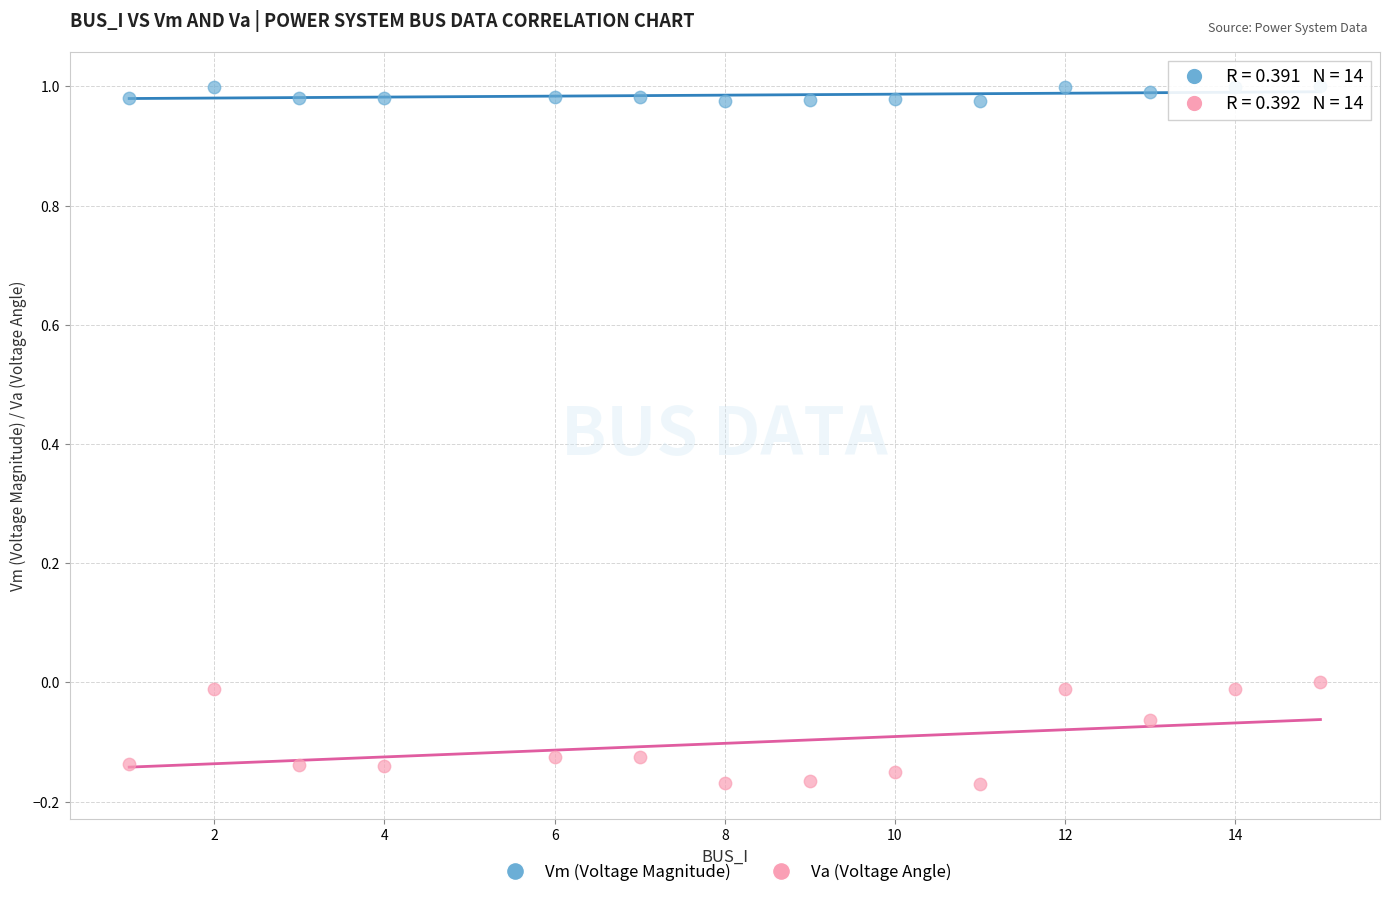

Which series has the widest spread of Y values?

Va (Voltage Angle)